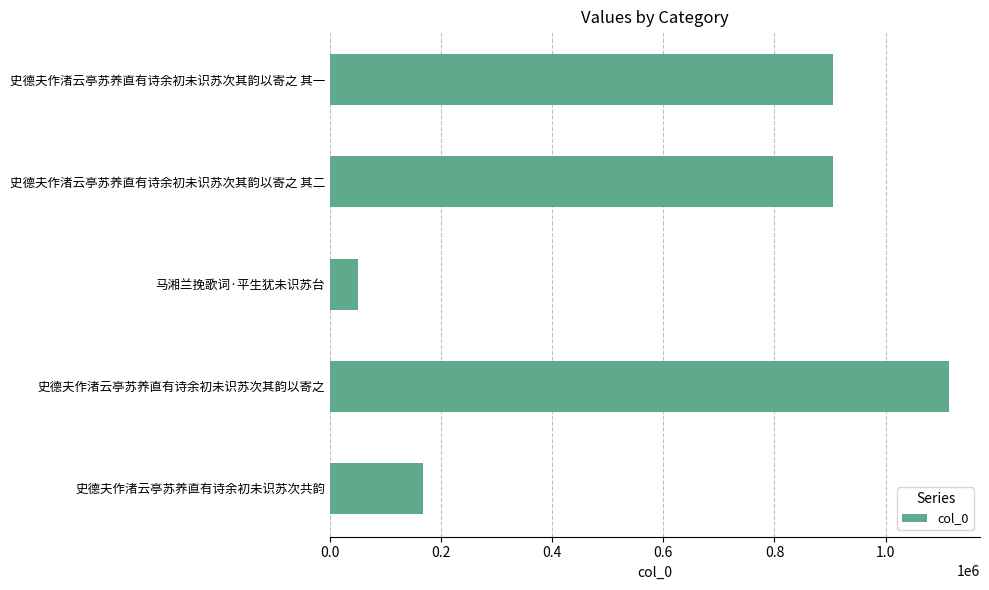

Is it true that the value at 史德夫作渚云亭苏养直有诗余初未识苏次其韵以寄之 is 1611869?

False